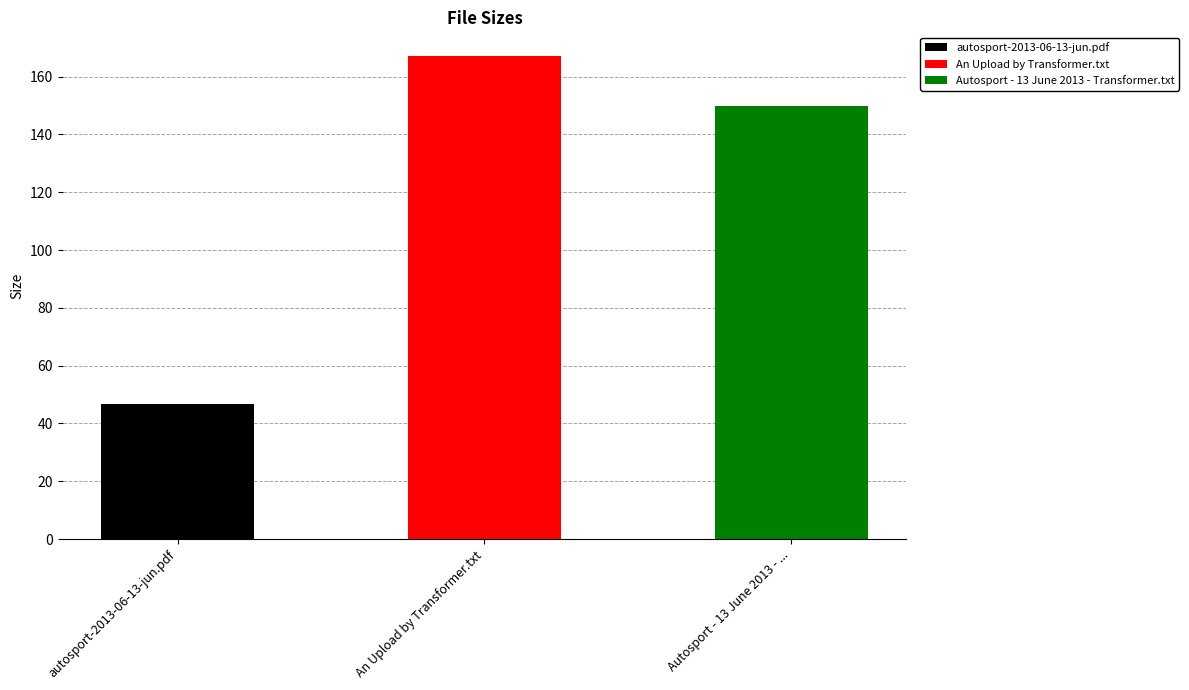

Where does the data first go above 150?

An Upload by Transformer.txt